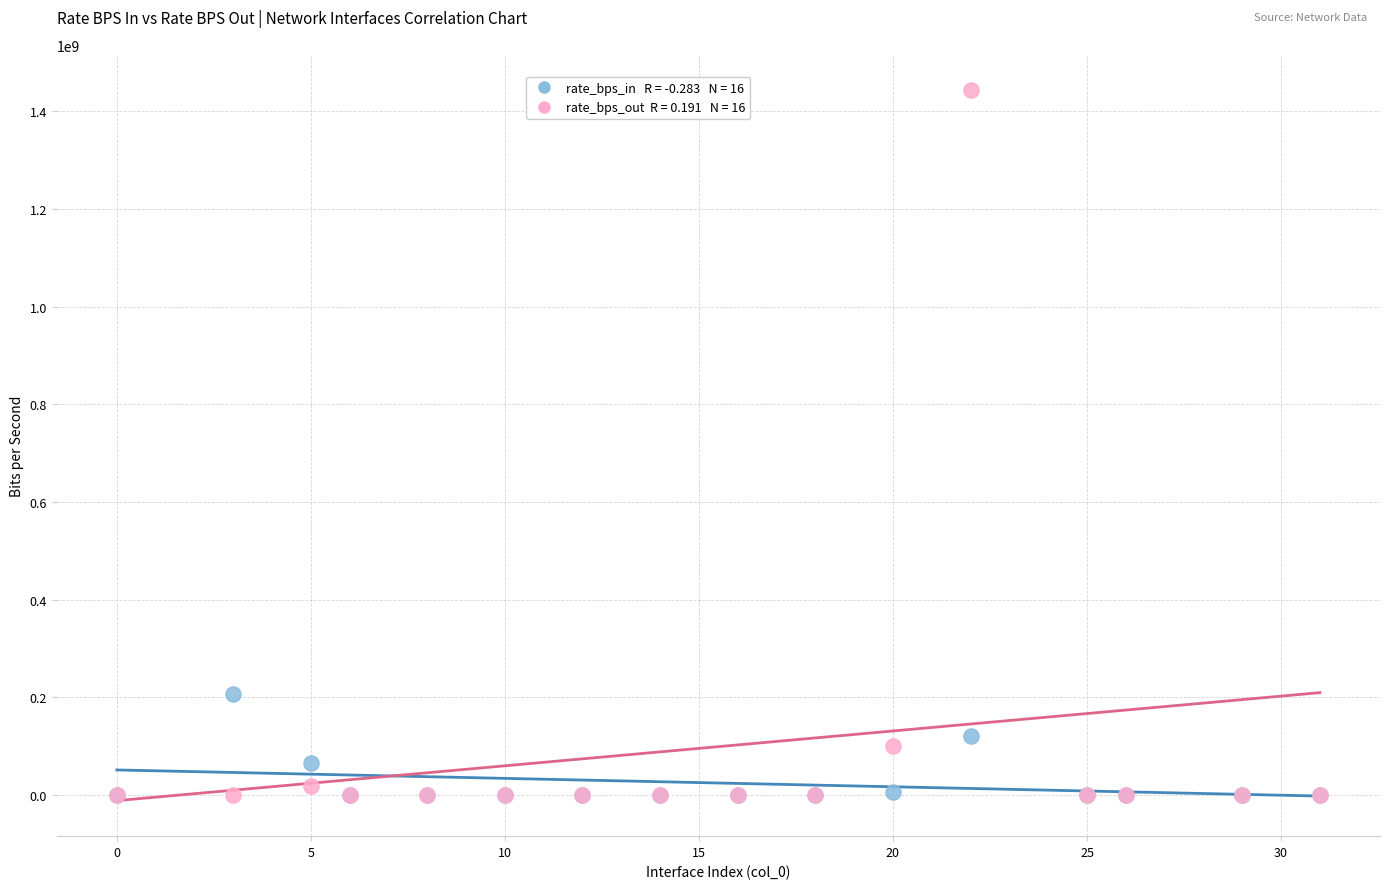

Across all series, what Y value is closest to 721438500?

207378000